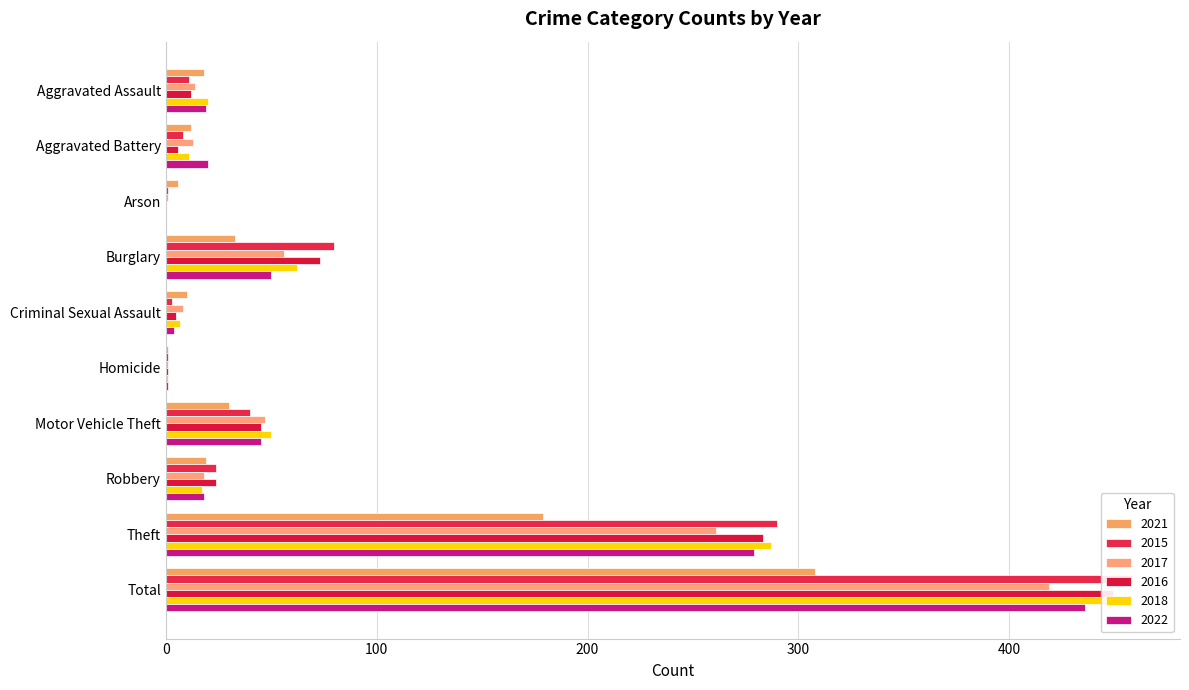

What position from the right is Arson?

8